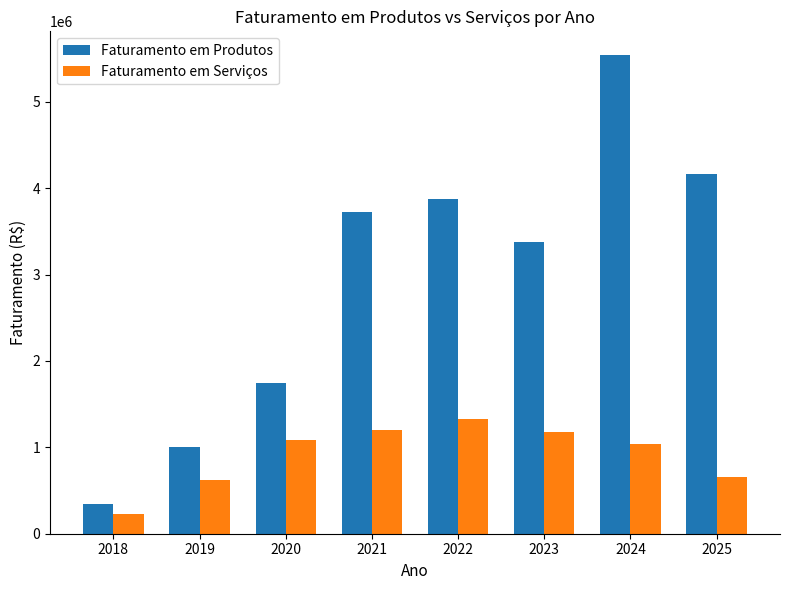

What is the sum of the Faturamento em Produtos values at 2025 and 2021?

7886685.5